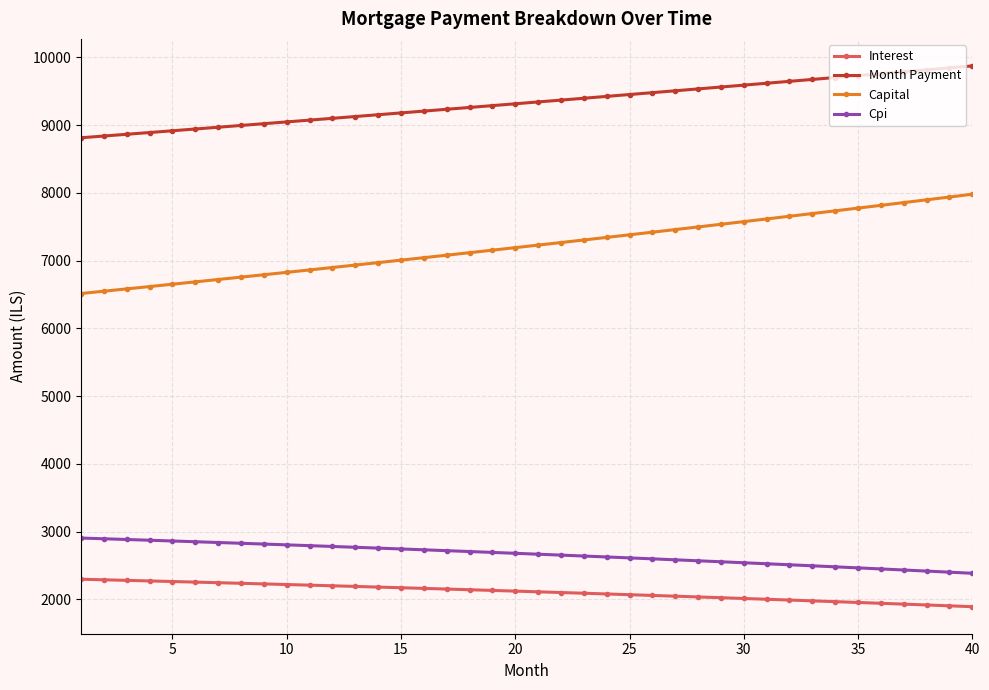

What is the maximum value shown in the chart?

9873.7